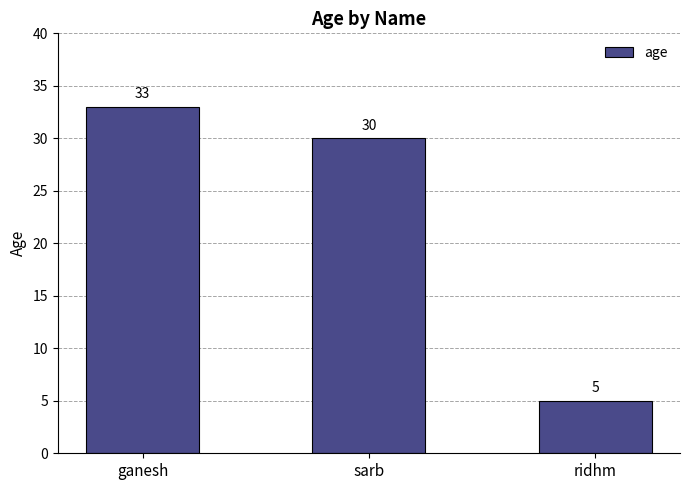

At which category does the chart reach its peak across all series?

ganesh